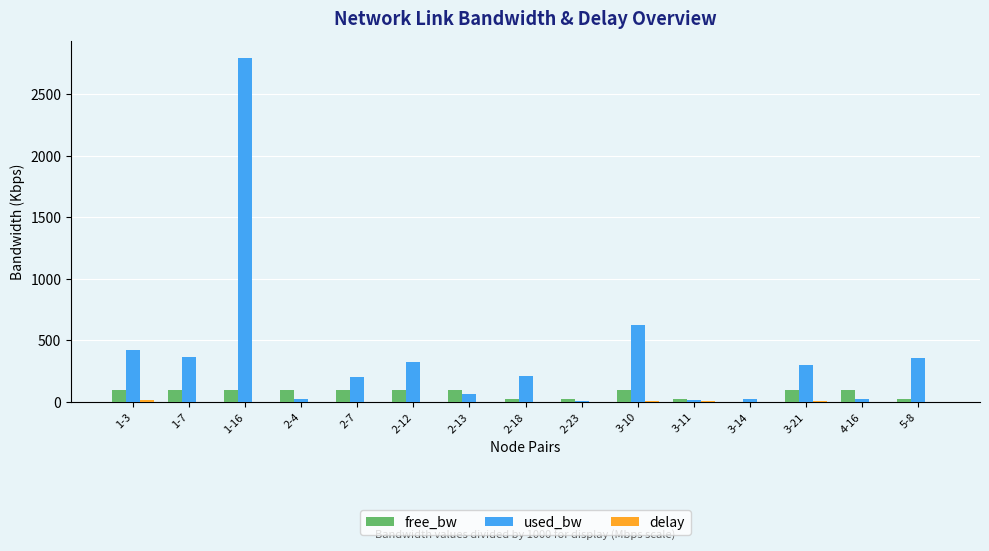

Which series has the largest total across all categories?

used_bw